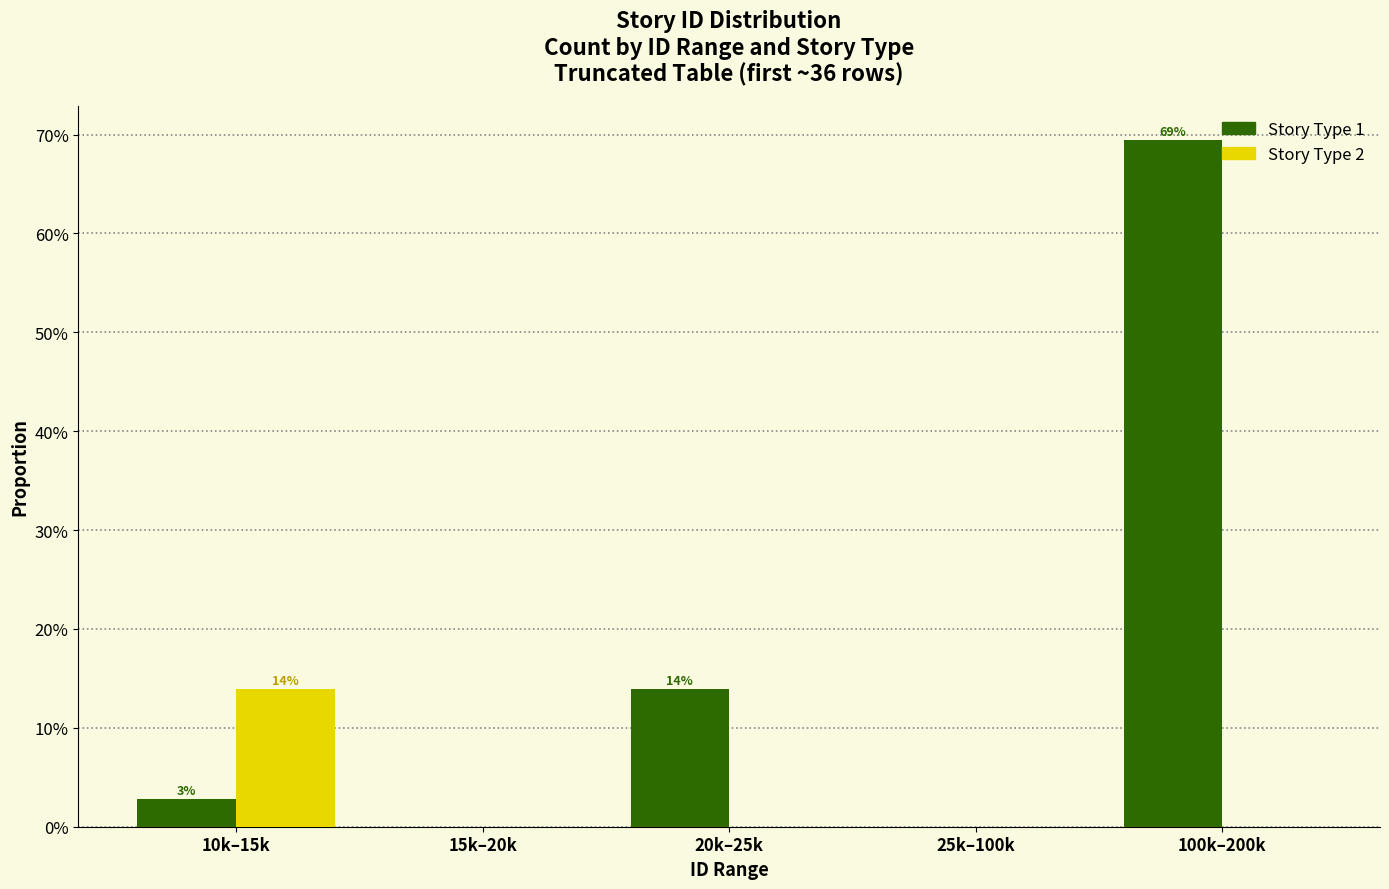

What are all the series names shown in the legend?

Story Type 1, Story Type 2